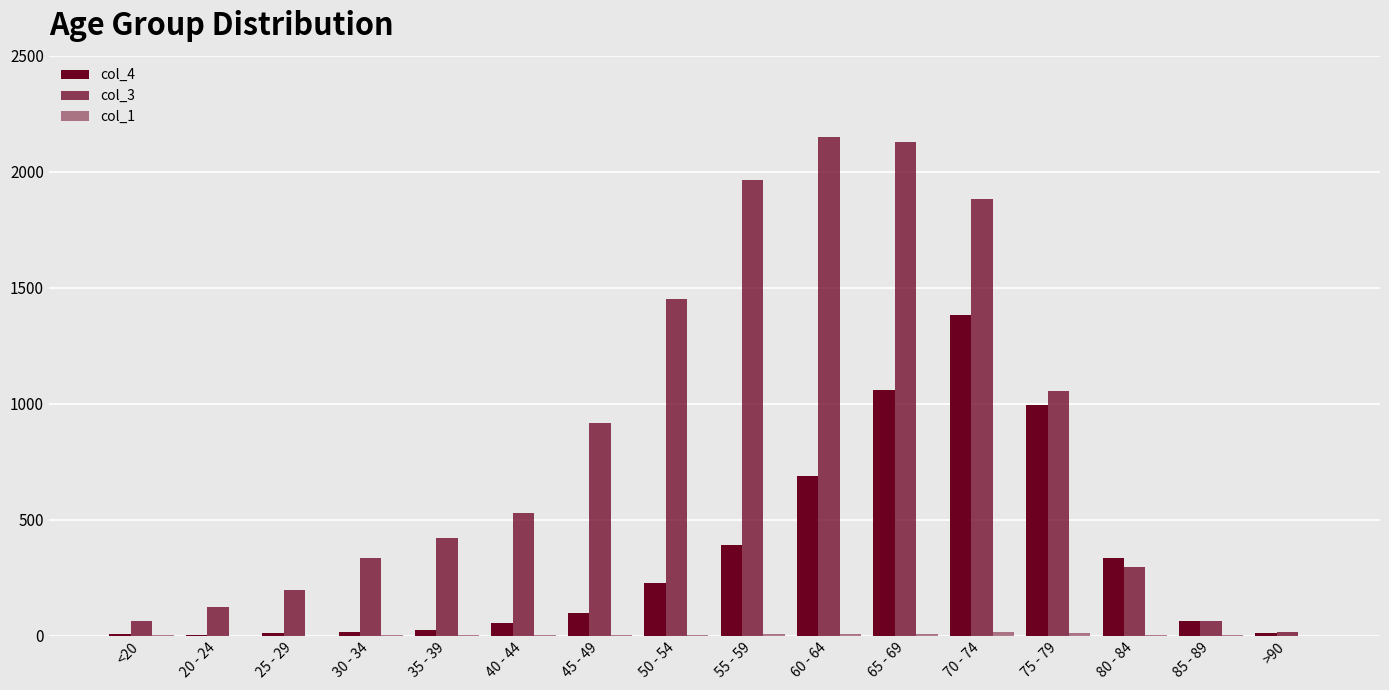

How many data points does each series have?

16